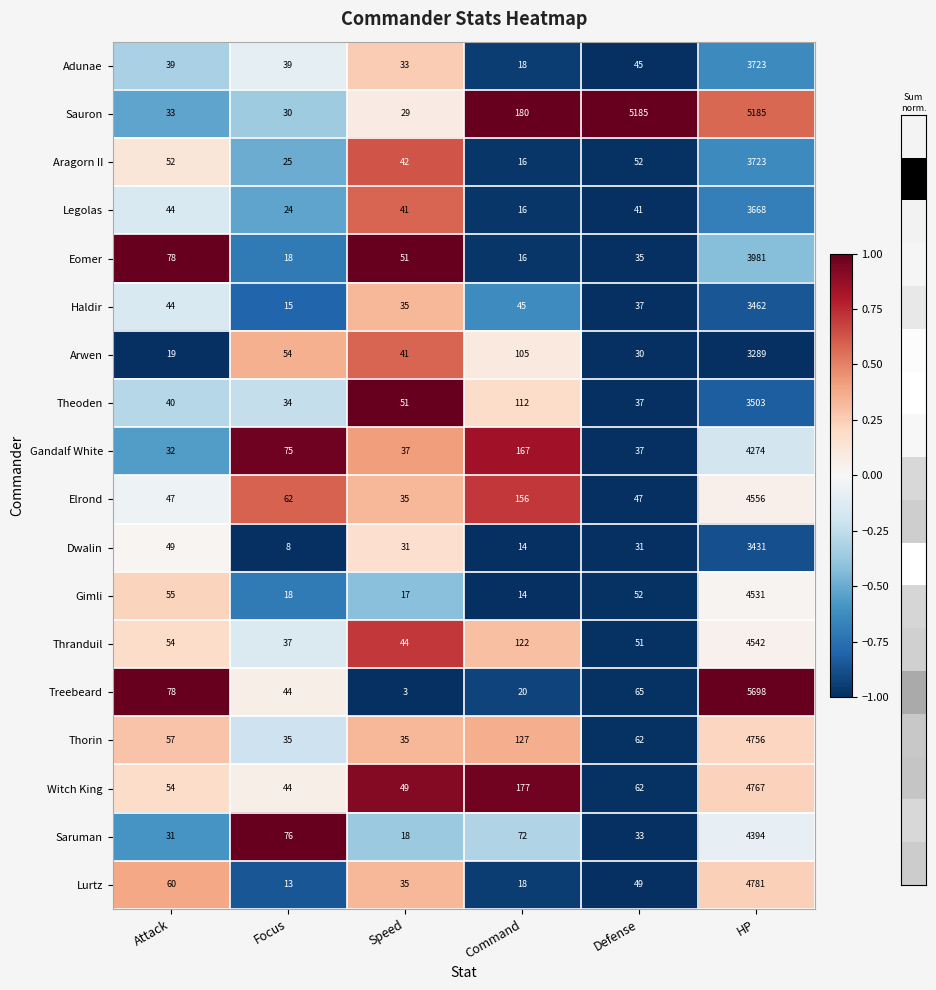

What is the difference between the maximum and second lowest values in the Sauron series?

5155